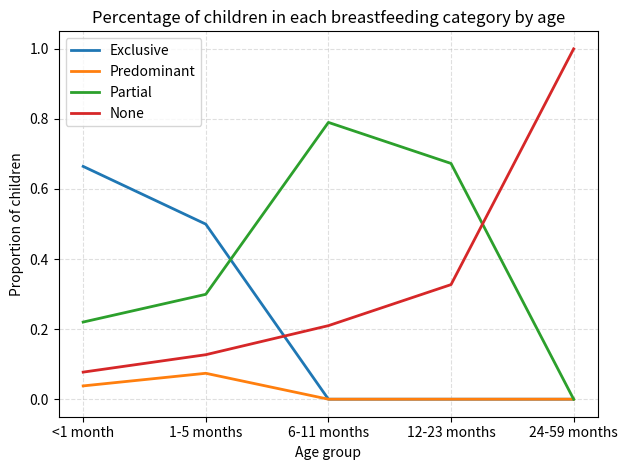

How many Partial values are between 0 and 1?

5